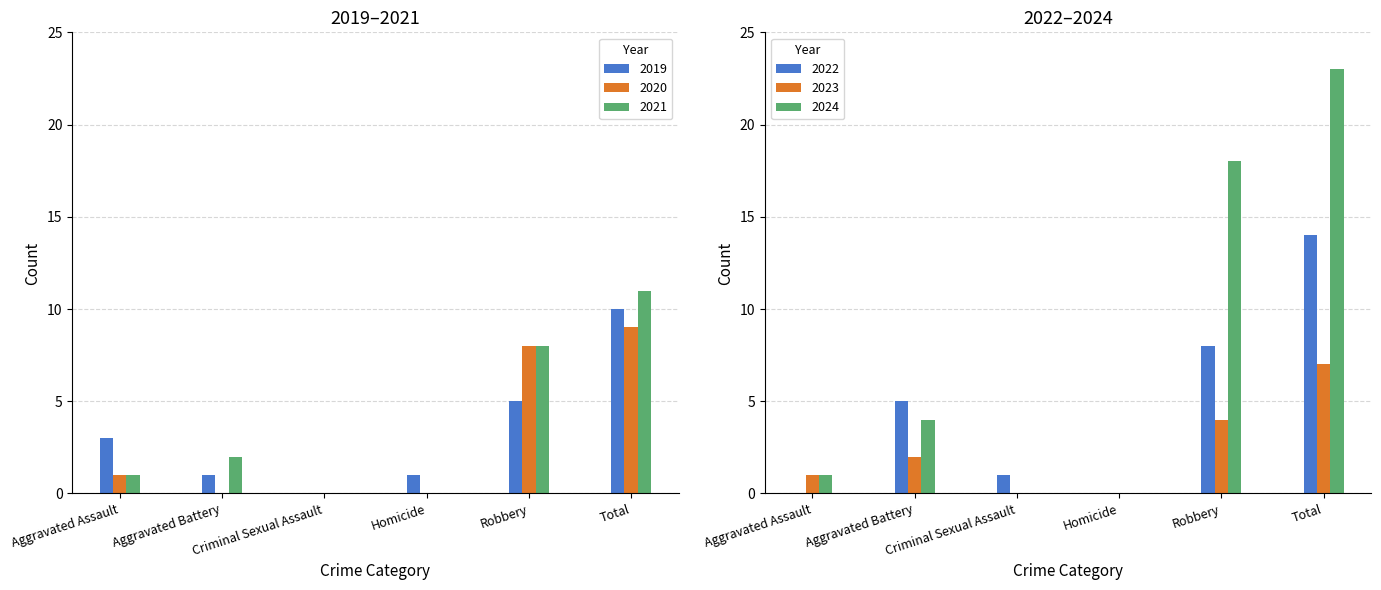

How many series are shown in this chart?

6